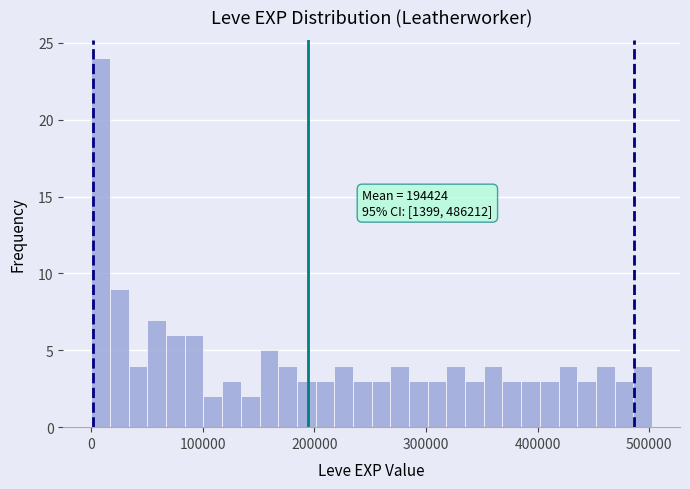

Read against the x-axis, roughly where is the centre of the tallest bar?

10000